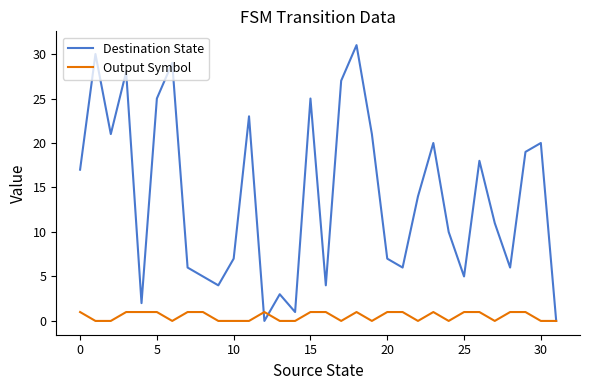

What is the difference between the maximum and minimum values in the Destination State series?

31